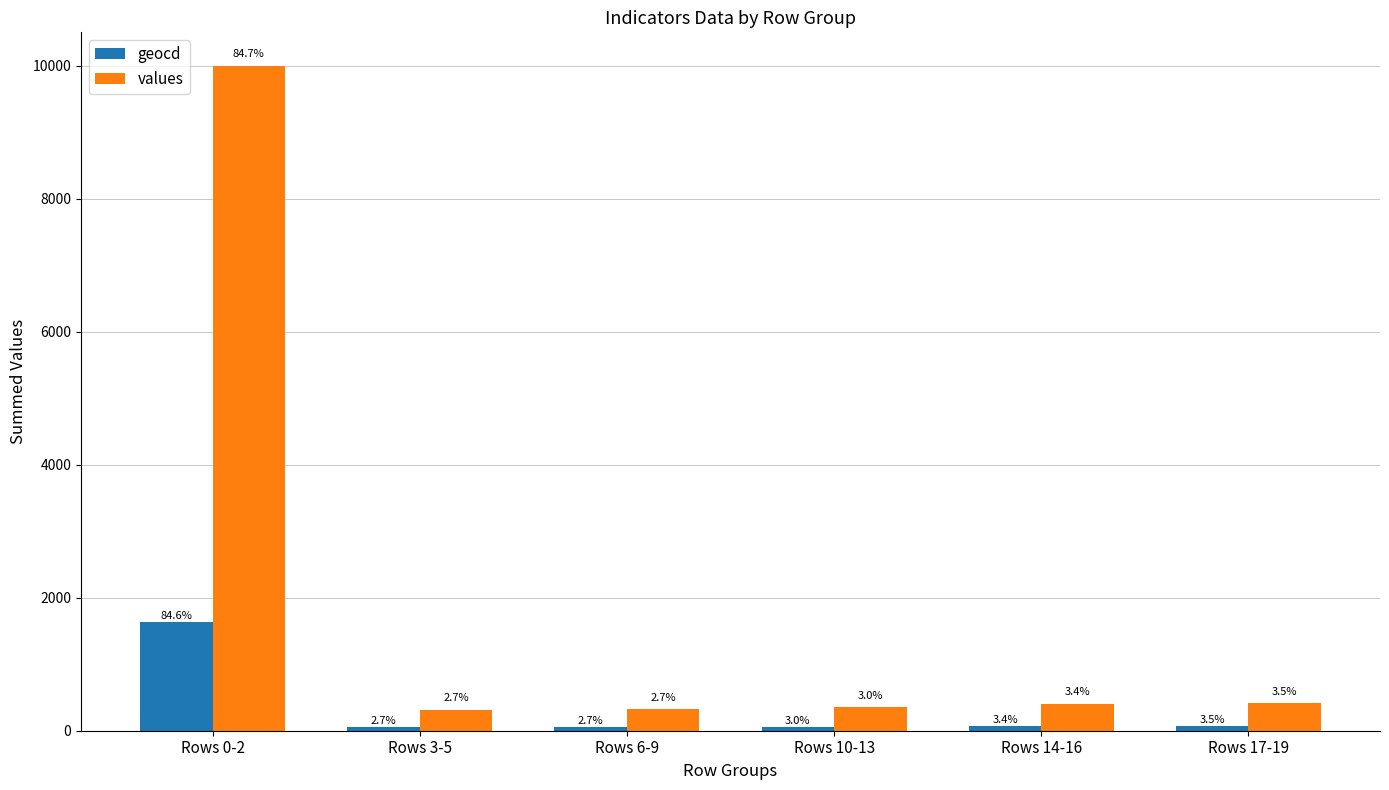

What is the approximate value of geocd at Rows 0-2, to the nearest 10?

1630